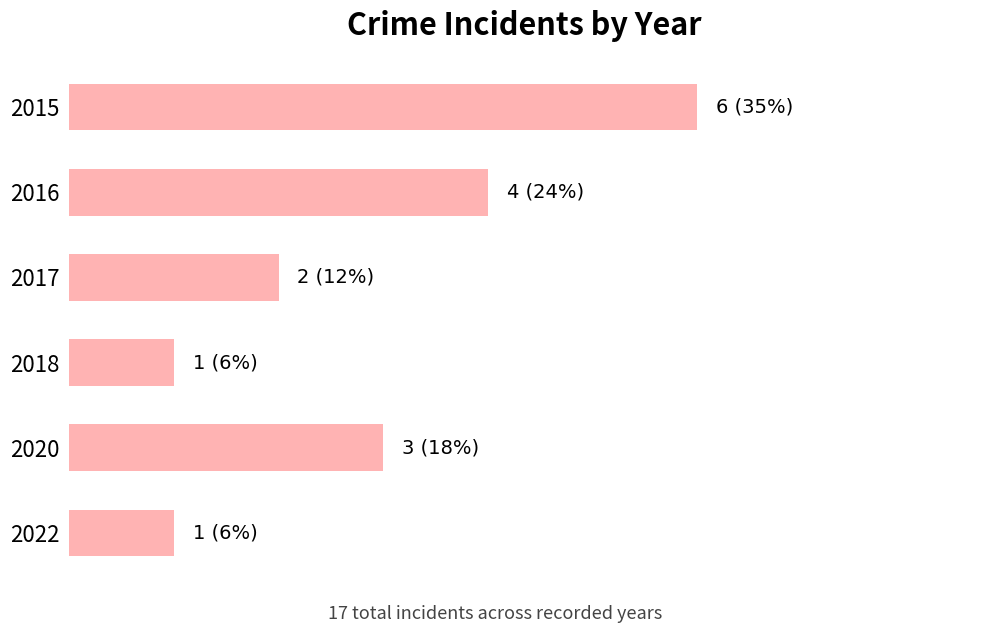

Does the chart contain any negative values?

No